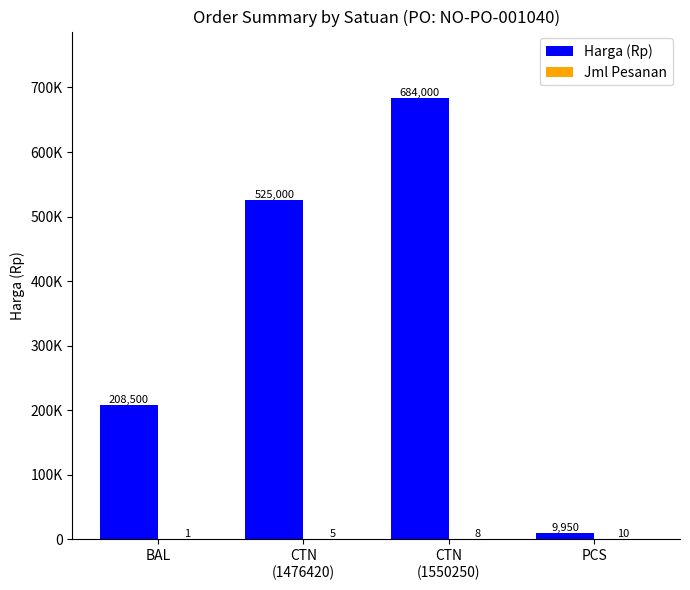

Which series changed the most between BAL and CTN
(1476420)?

Harga (Rp)